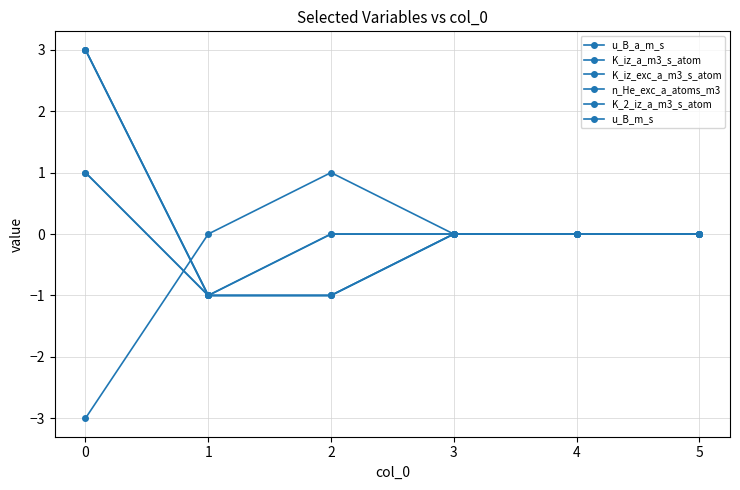

Does the chart have visible grid lines?

Yes